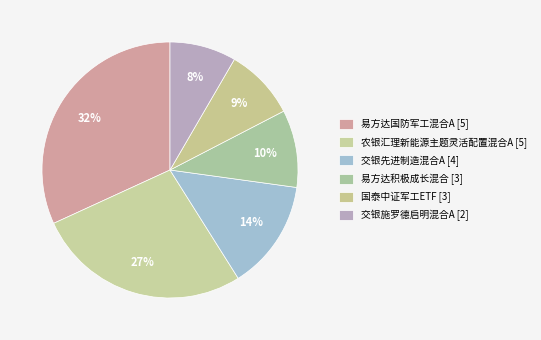

Count the number of slices in the pie.

6